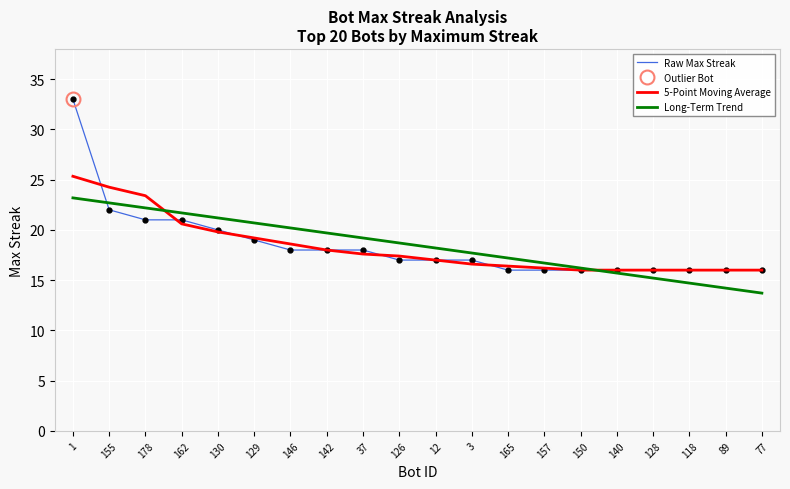

True or false: Raw Max Streak and 5-Point Moving Average cross at least once.

True